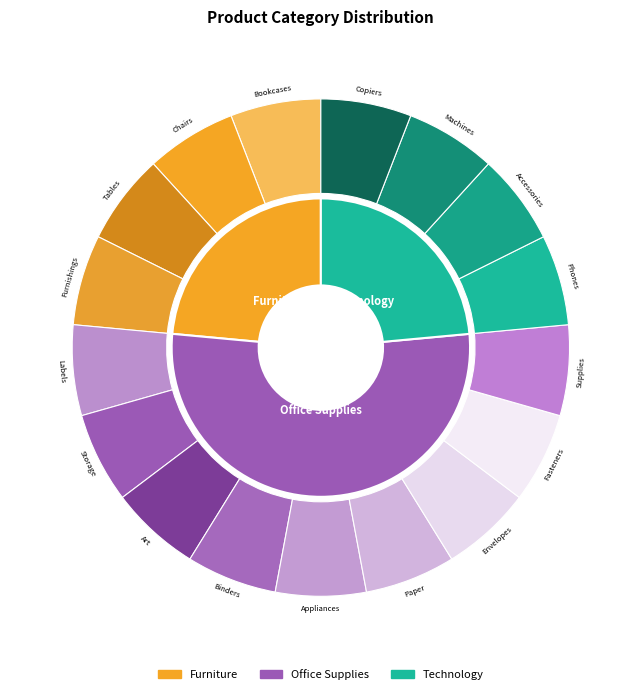

What is the ratio of the value at Office Supplies to the value at Technology?

2.2